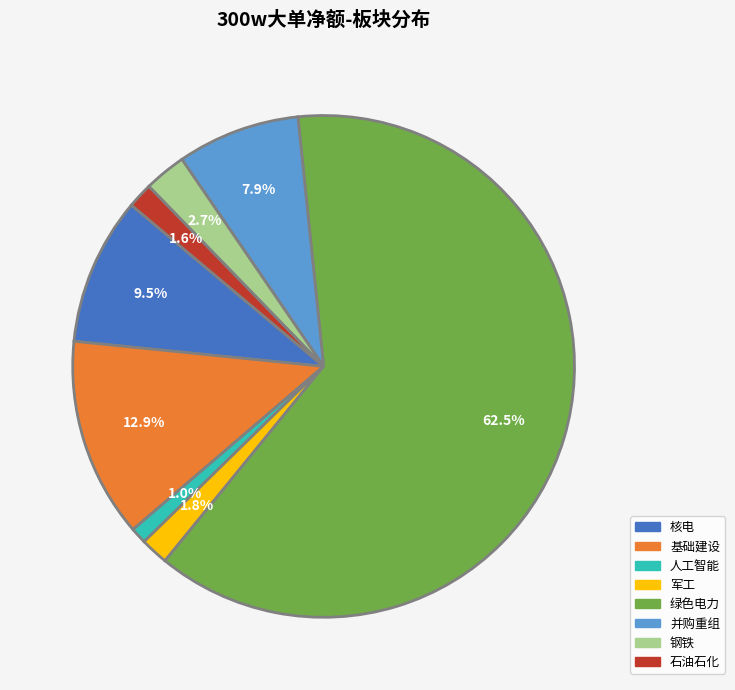

Is there any slice that represents more than half of the pie?

Yes